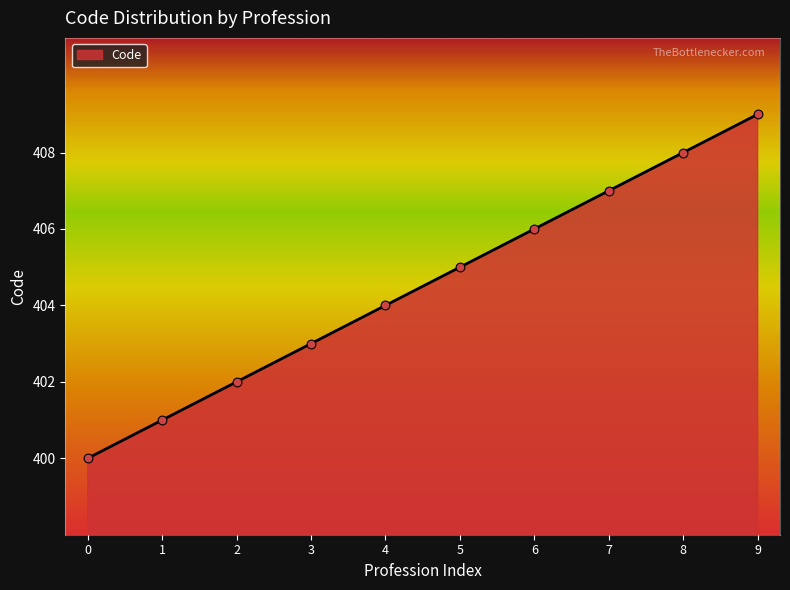

What is the change in value from 5 to 7?

+2